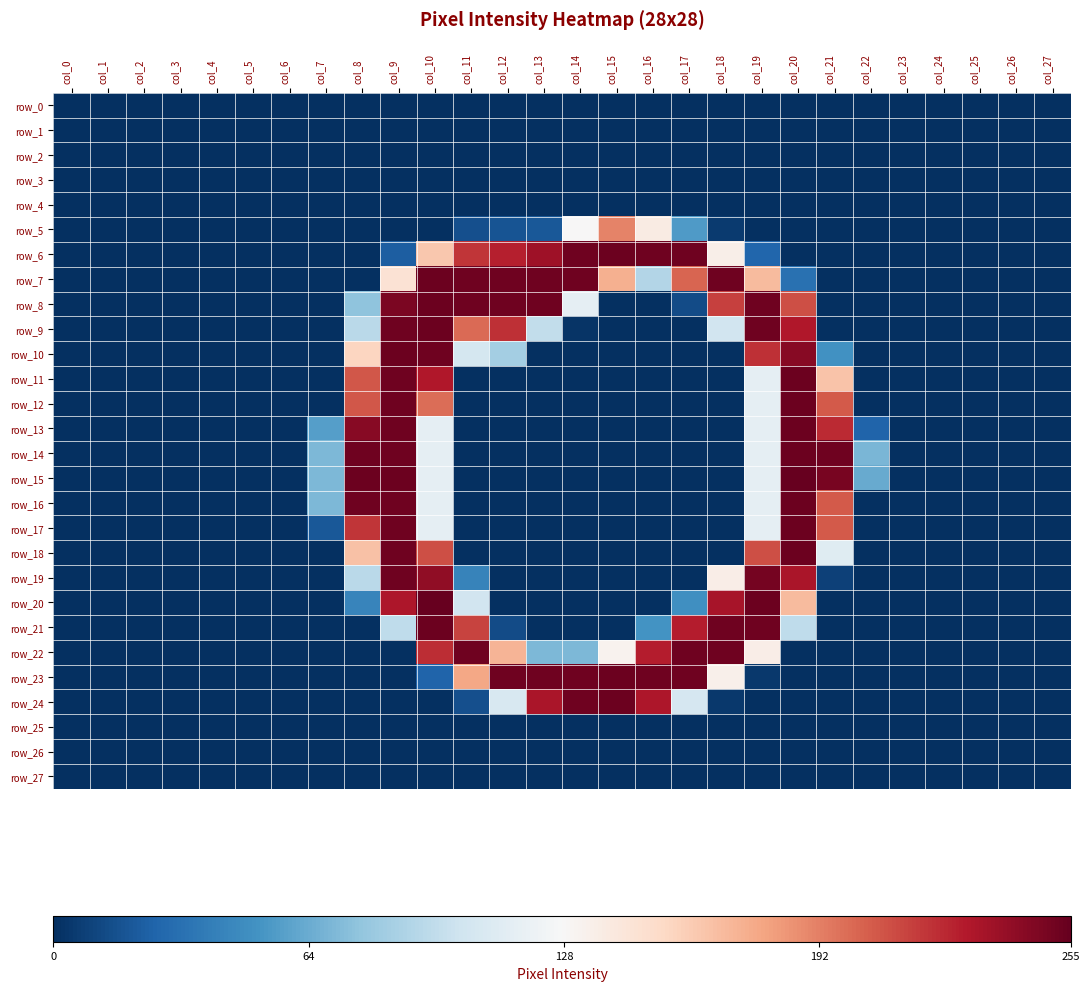

At which category is the sum across all series the highest?

col_9